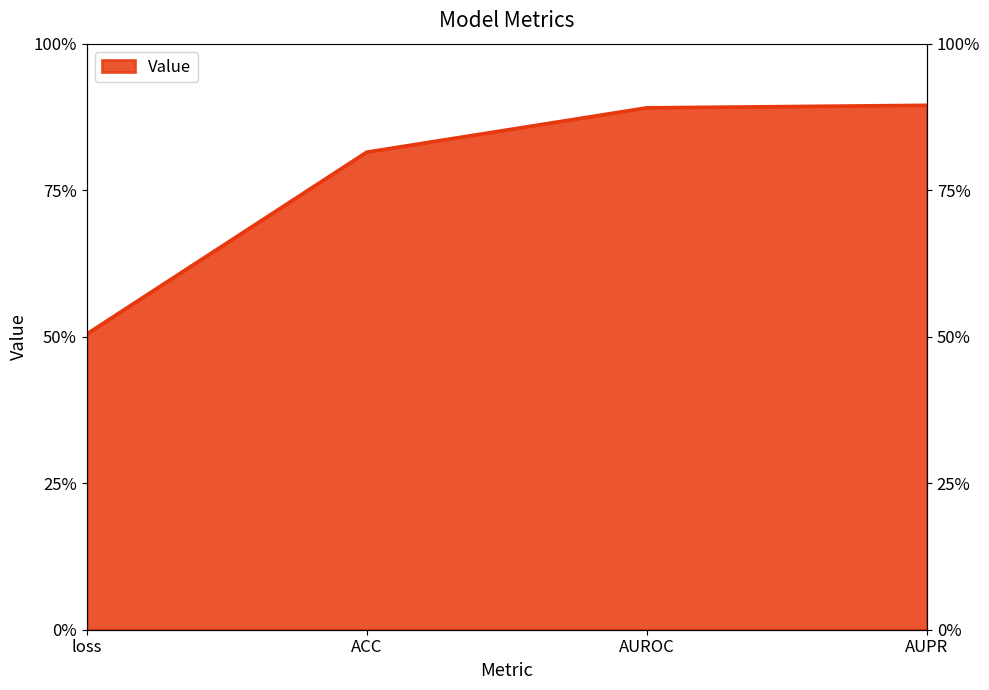

What position from the left is AUPR?

4